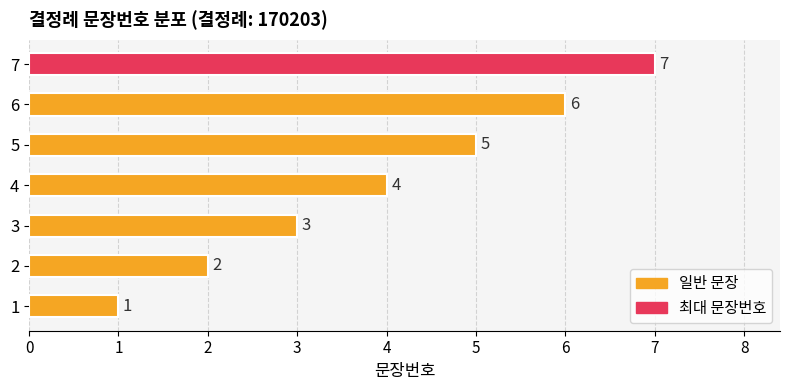

What is the change in value from 3 to 4?

+1